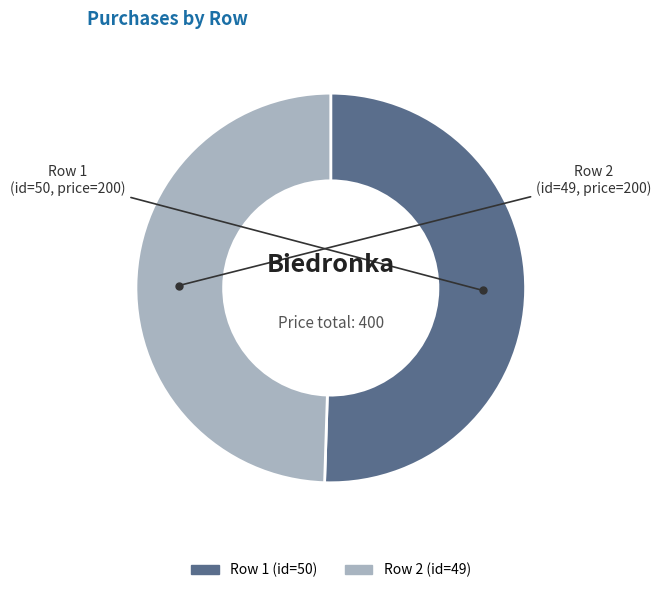

Is it true that Row 1 is 51% of the pie?

True